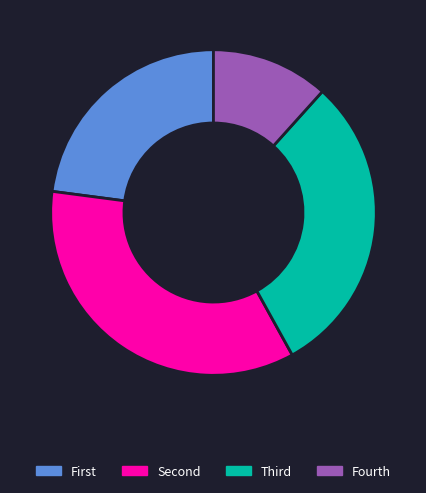

What is the largest slice in the pie chart?

Second